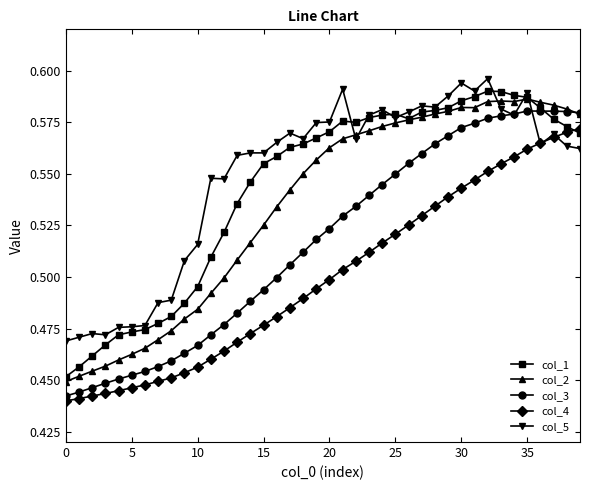

How many col_4 values are between 0 and 1?

40